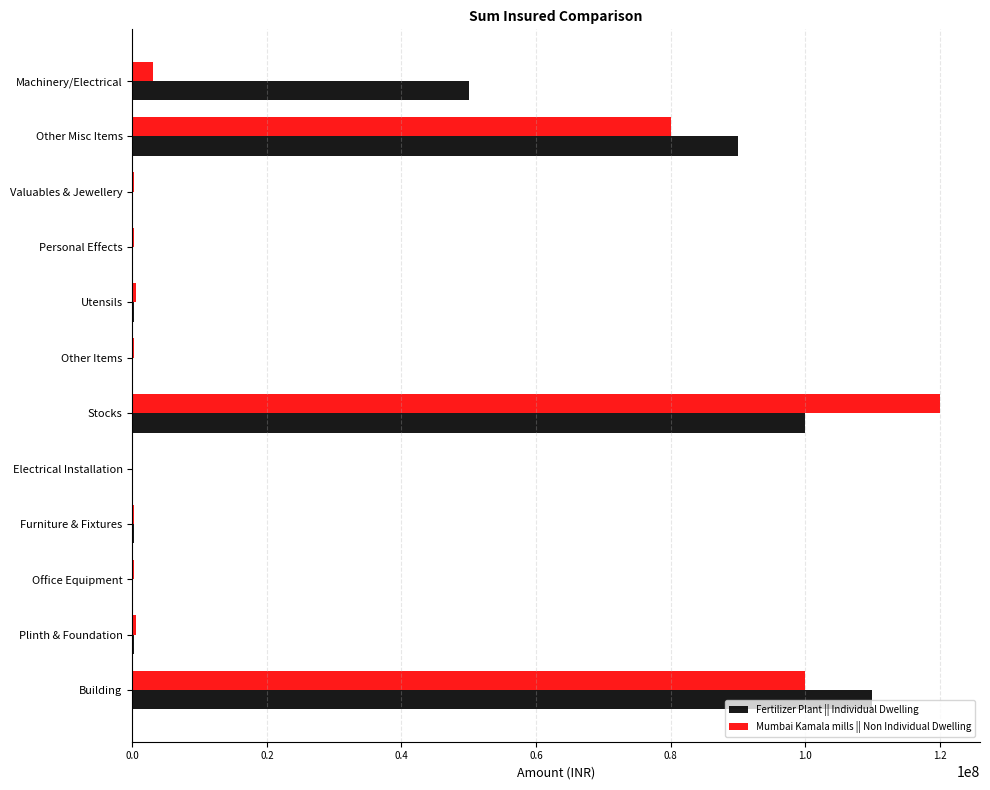

At which label does Mumbai Kamala mills || Non Individual Dwelling reach its peak?

Stocks